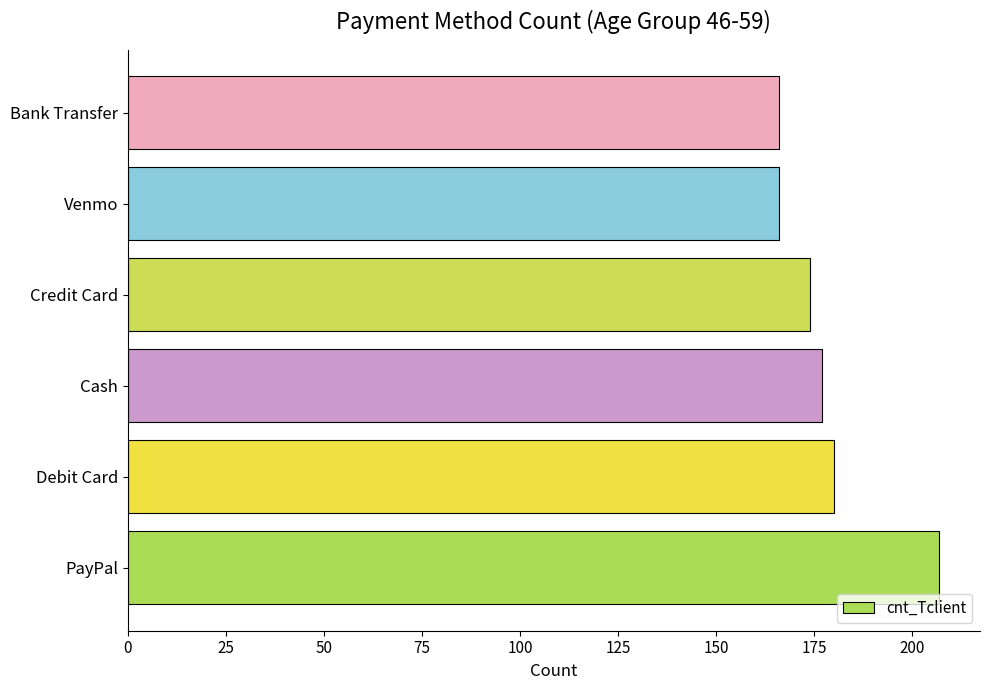

How many categories are shown in the chart?

6